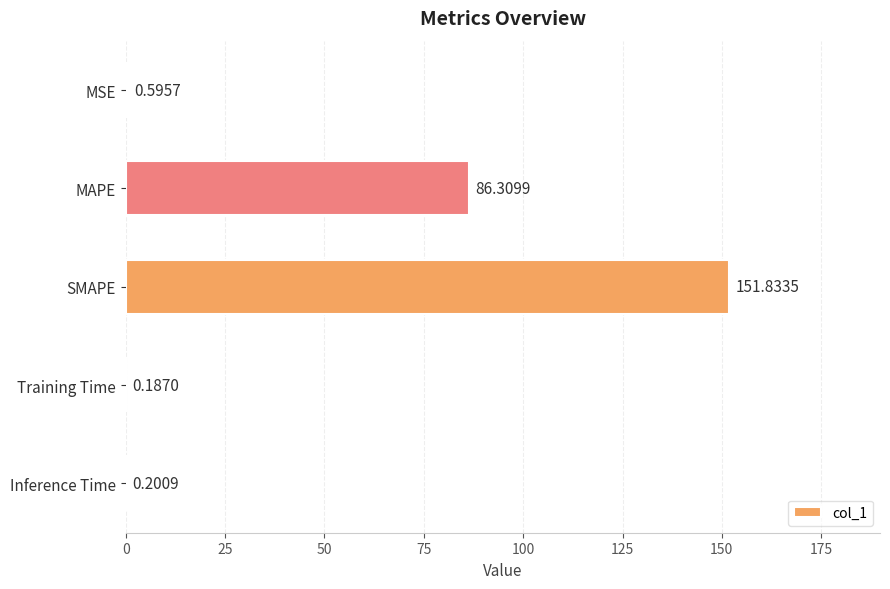

What is the maximum value shown in the chart?

151.8